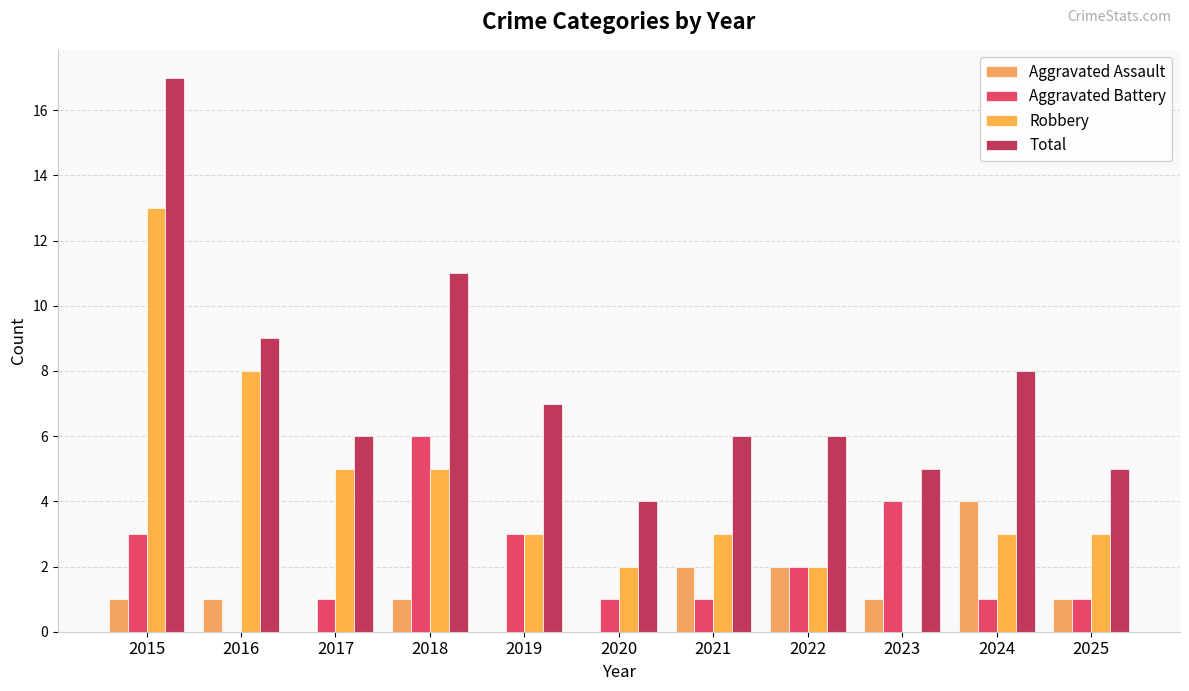

How many data points does each series have?

11